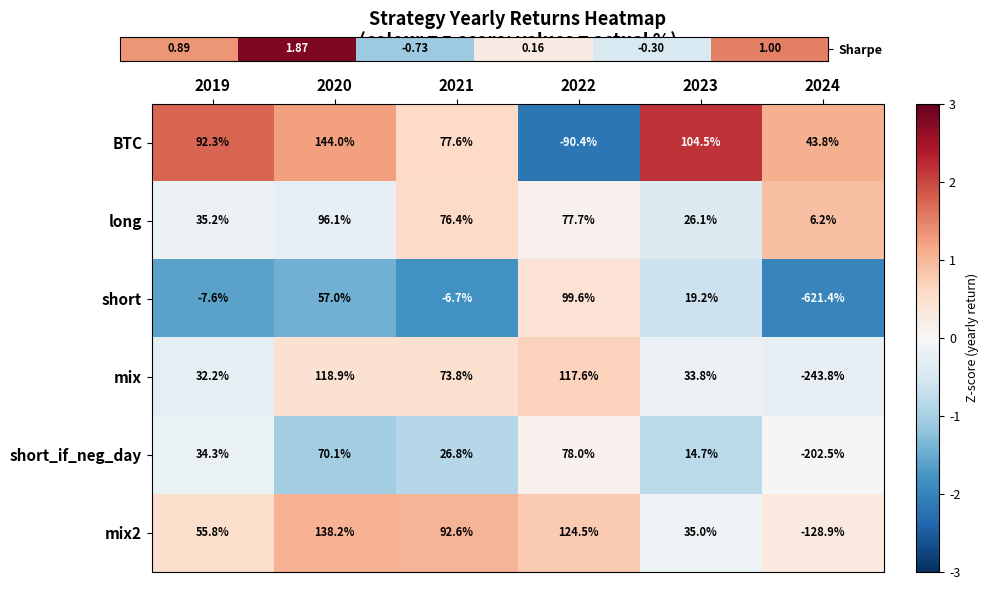

Rank the categories by mix value from lowest to highest.

2024, 2019, 2023, 2021, 2022, 2020